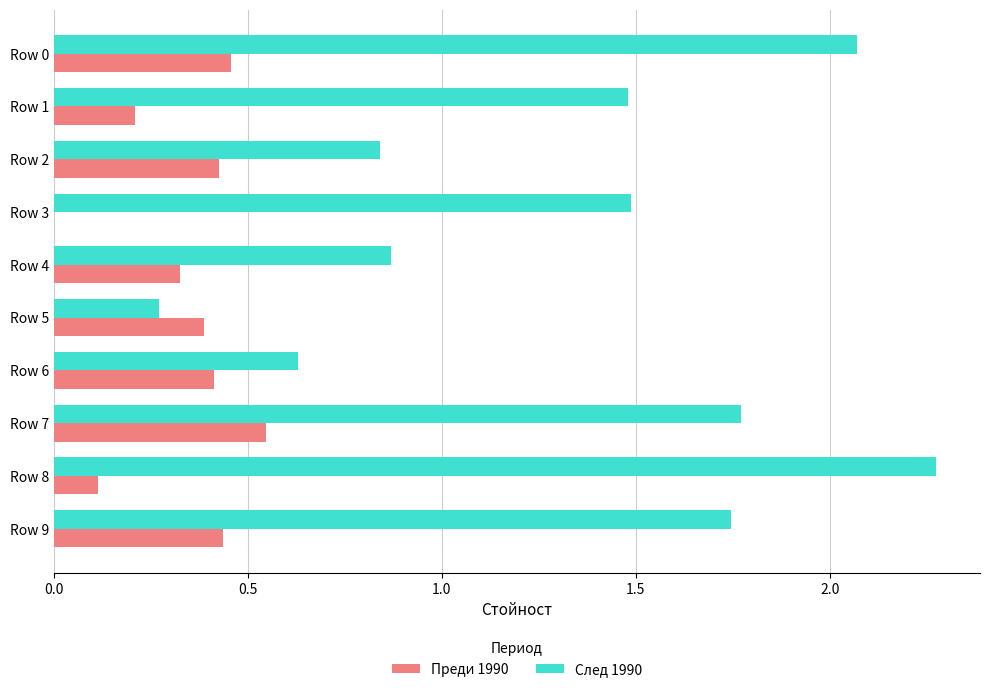

At which category does the chart reach its peak across all series?

Row 8